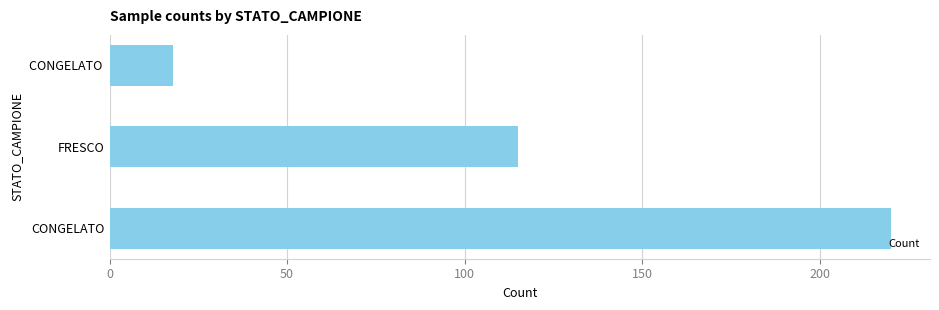

Reading top to bottom, extract all data points from this chart.

18	115	220